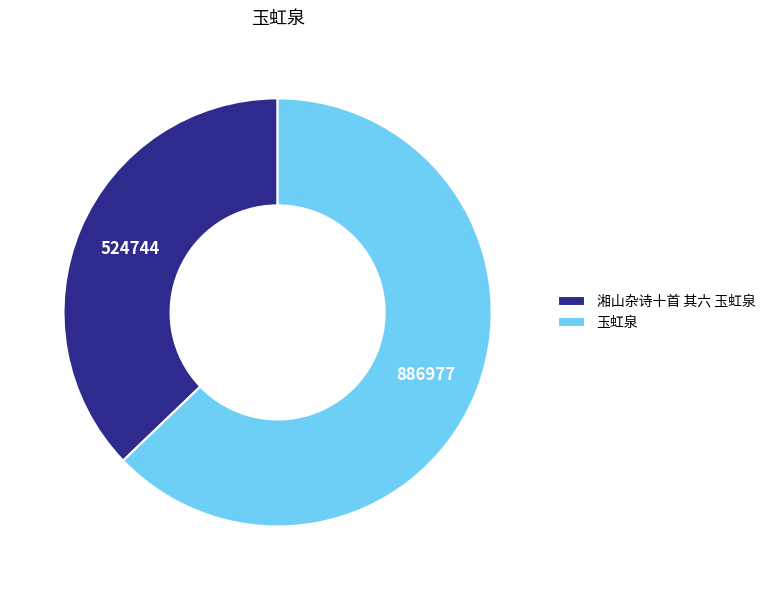

Does 湘山杂诗十首 其六 玉虹泉 account for over 50% of the chart?

No